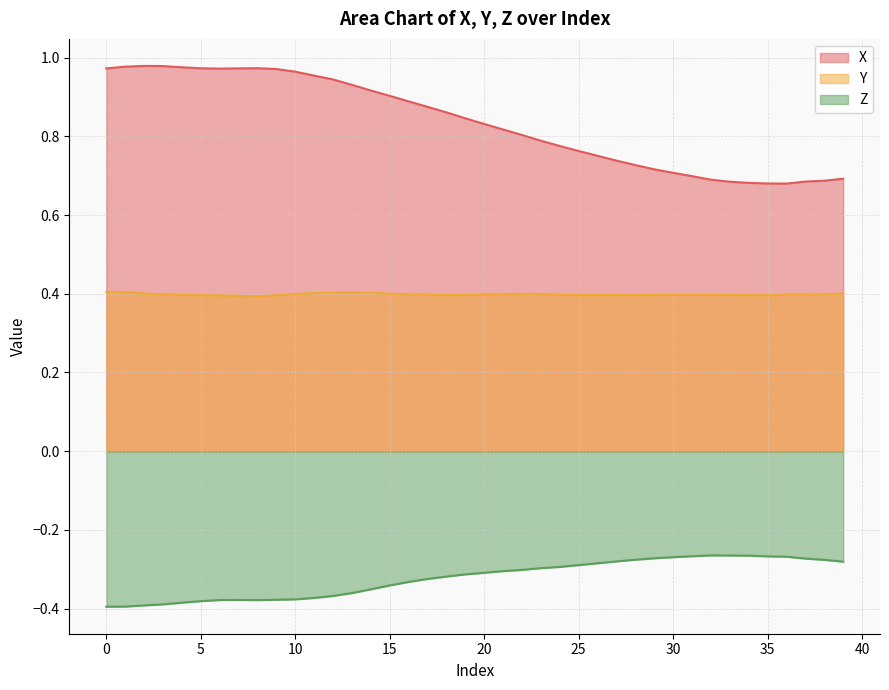

What is the maximum value shown in the chart?

1.0